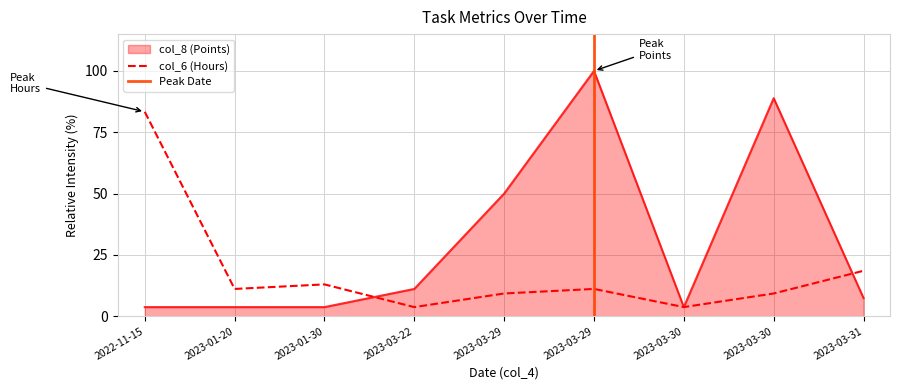

Between 2023-01-20 and 2023-03-31, which is larger?

2023-03-31